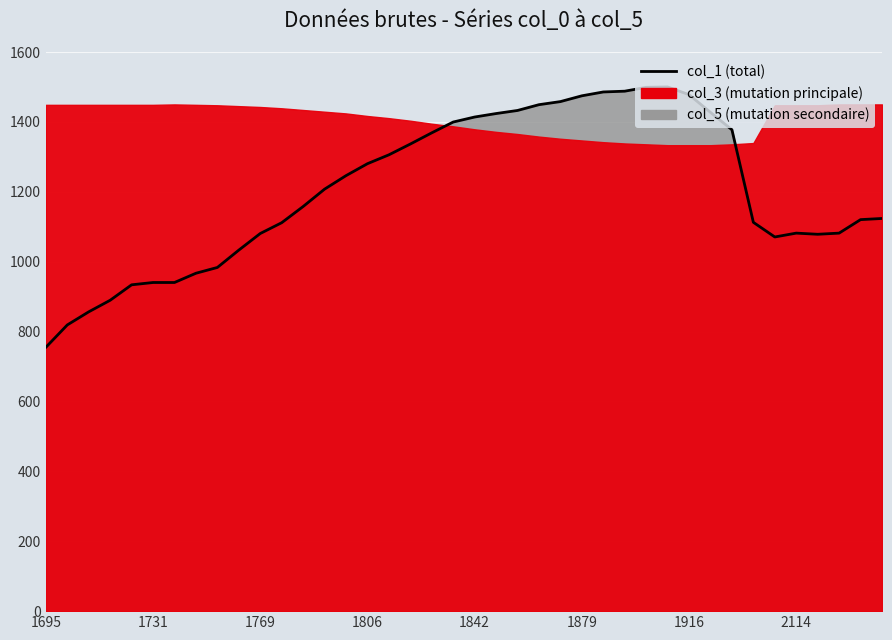

What is the value of the 26th point from the left?

1474.6